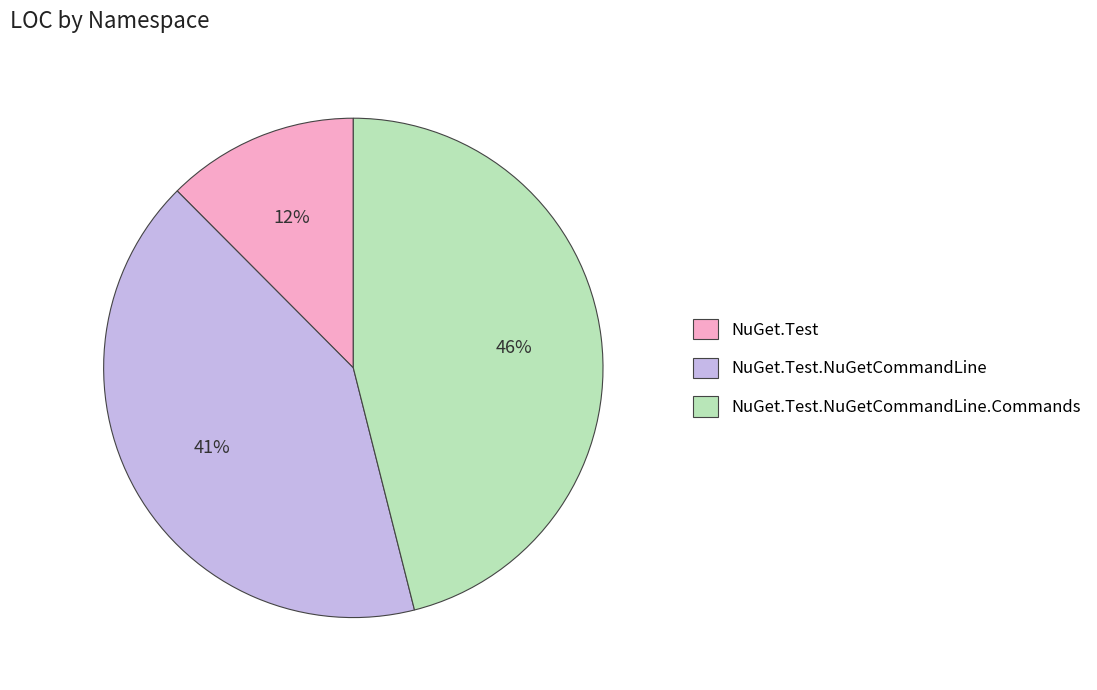

To the nearest percent, what is the difference between the NuGet.Test and NuGet.Test.NuGetCommandLine slice percentages?

29%